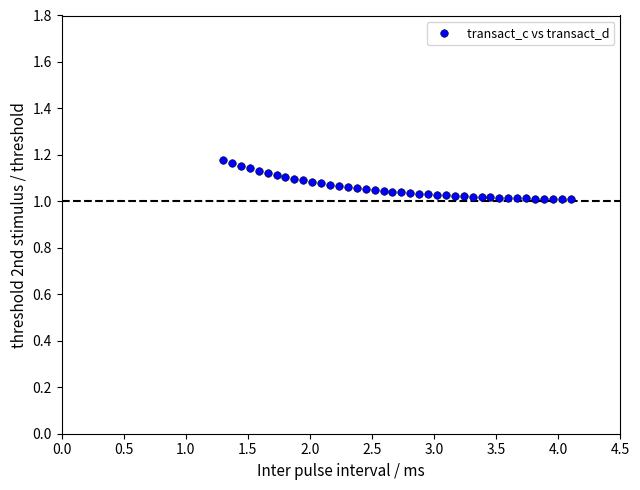

How many data points are displayed?

40